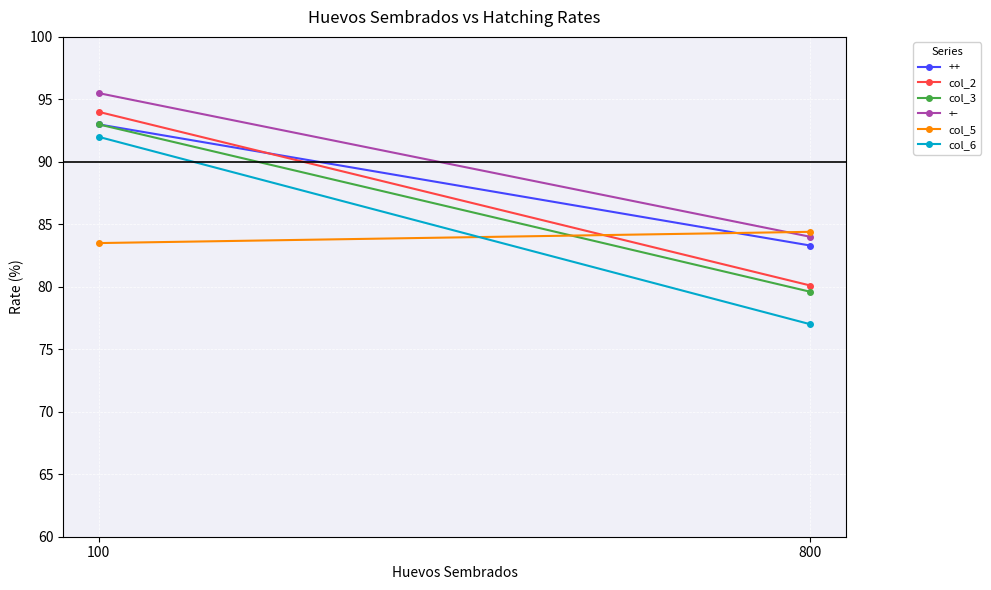

Is the value of col_3 at 100 greater than the value of col_6 at 100?

Yes